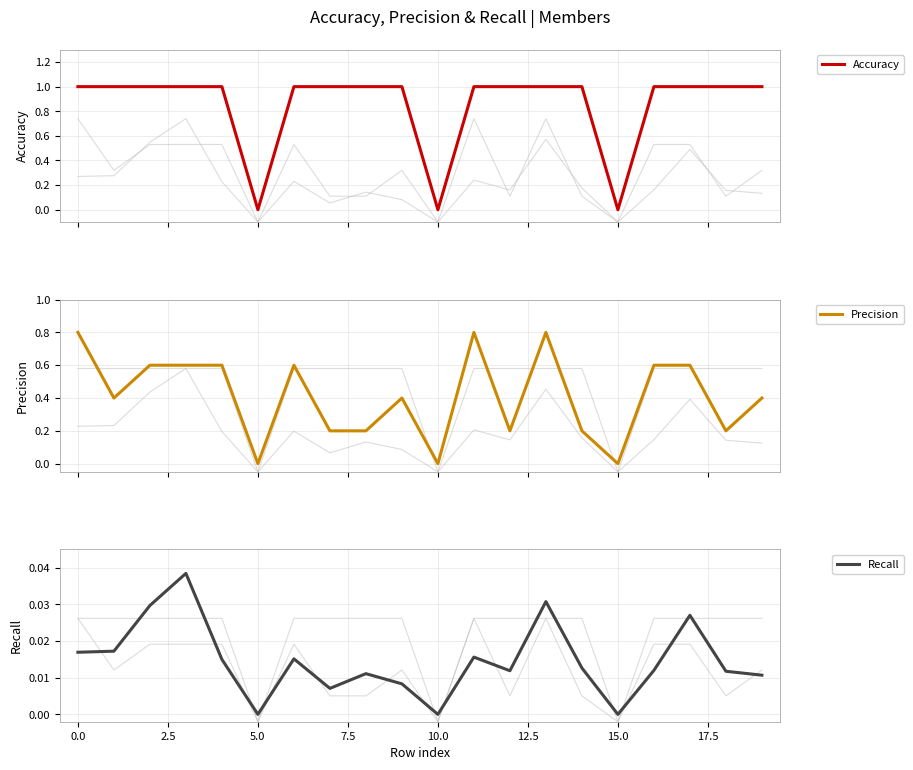

Between 15 and 17, which series saw the biggest shift?

Accuracy